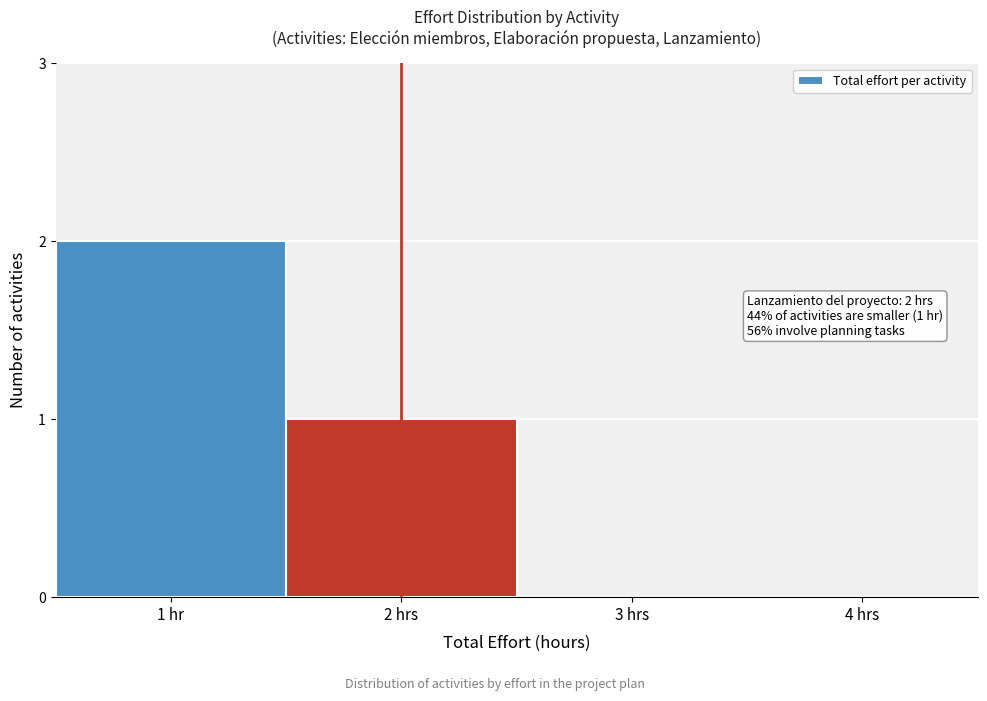

Reading left to right, what are all the values shown in this chart?

1 hr=2	2 hrs=1	3 hrs=0	4 hrs=0